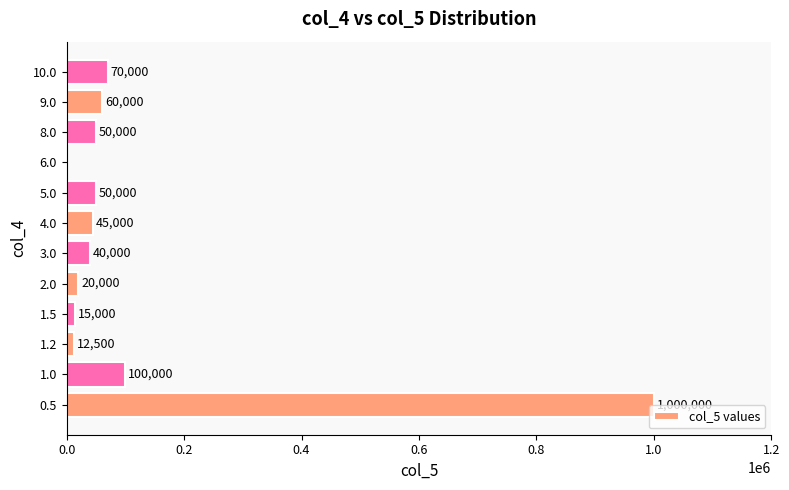

What is the sum of the values at 1.0 and 10.0?

170000